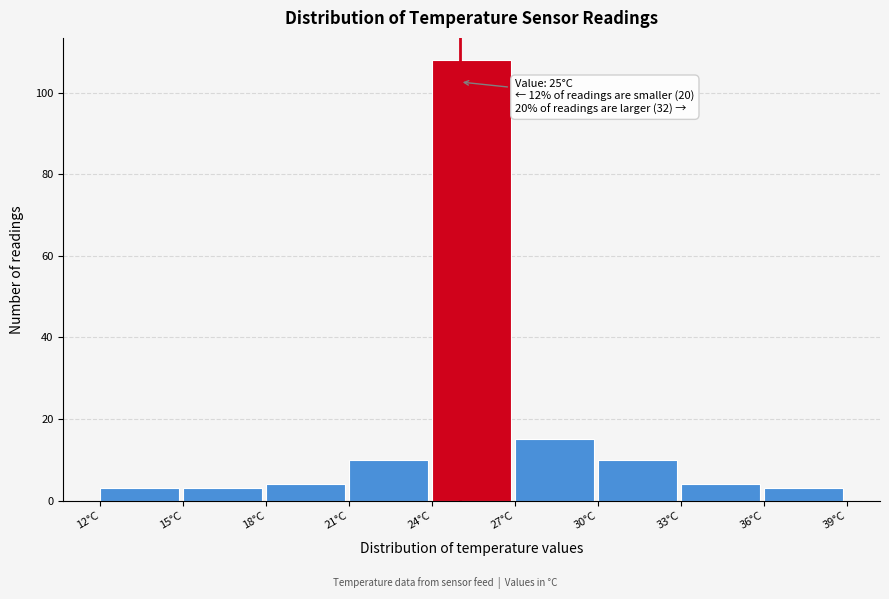

Which range on the x-axis has the tallest bar?

24 to 27